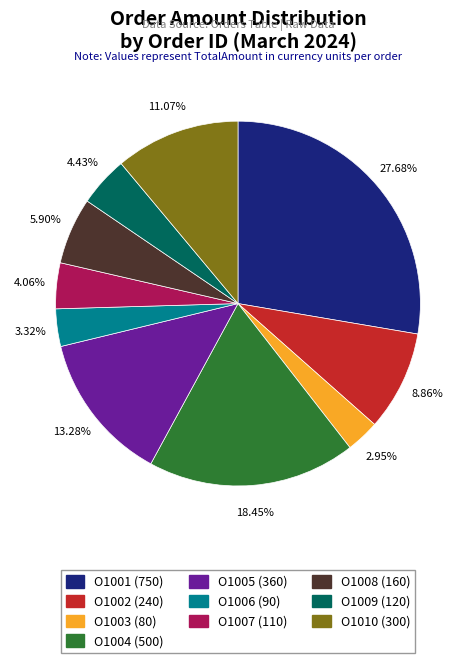

Does O1001 account for over 50% of the chart?

No